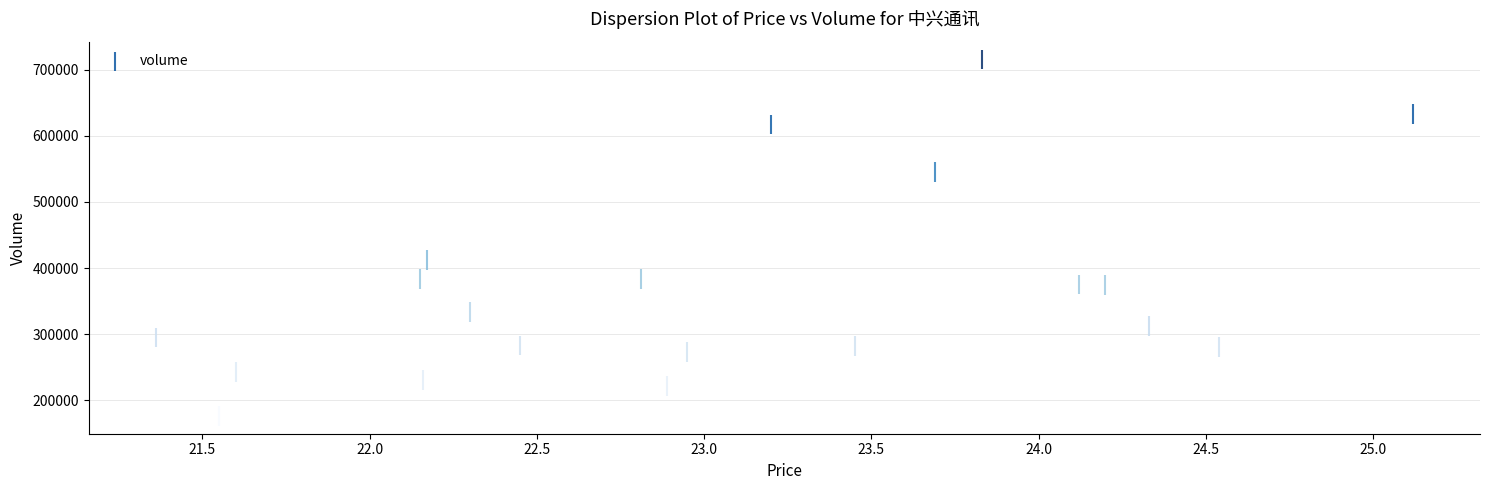

What Y value in the scatter plot is closest to 445991?

412305